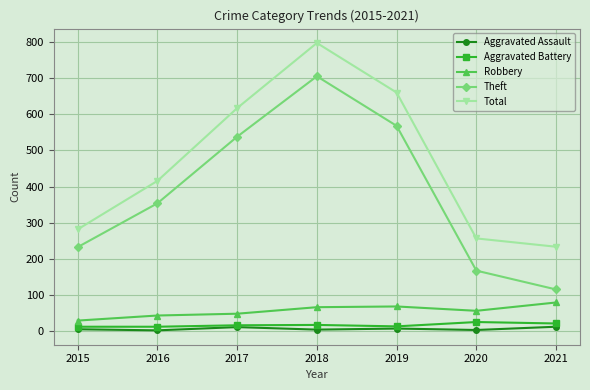

What is the lowest value of the Robbery series?

30